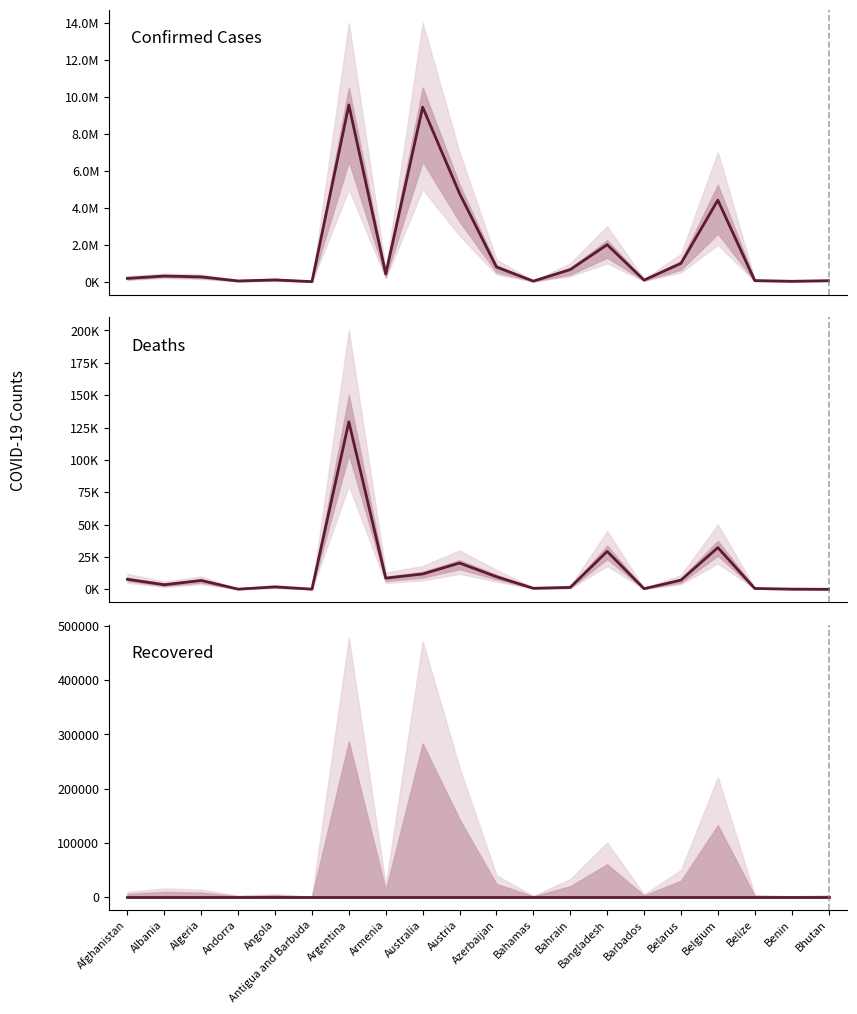

At which label is Recovered closest to 0?

Afghanistan